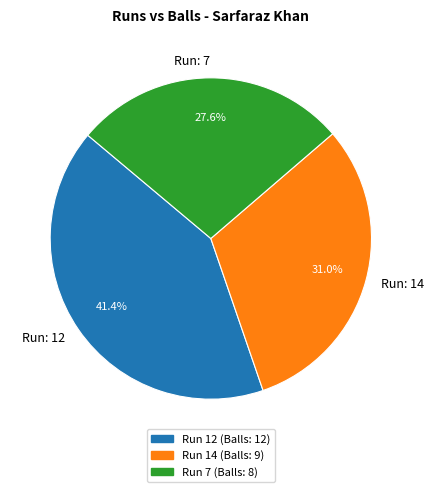

How many slices are in this pie chart?

3